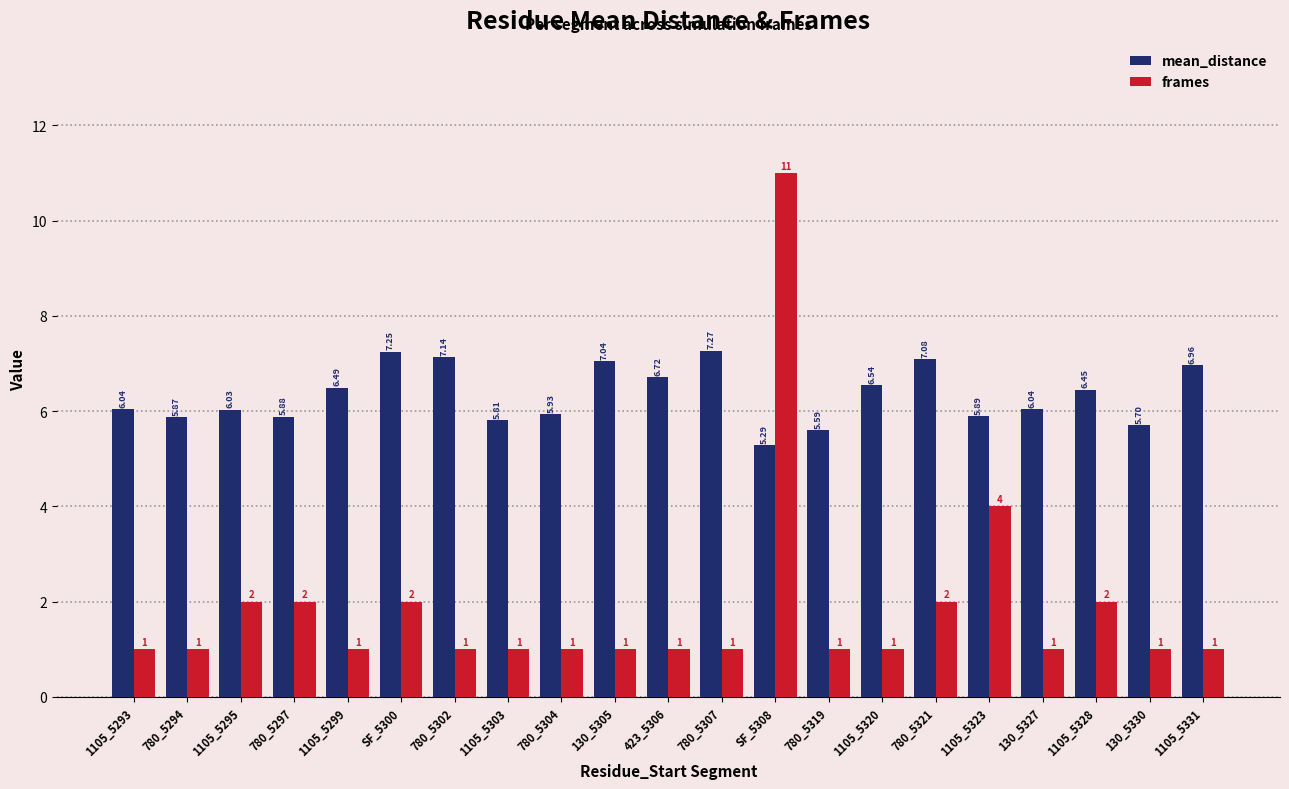

At which category is the sum across all series the highest?

SF_5308